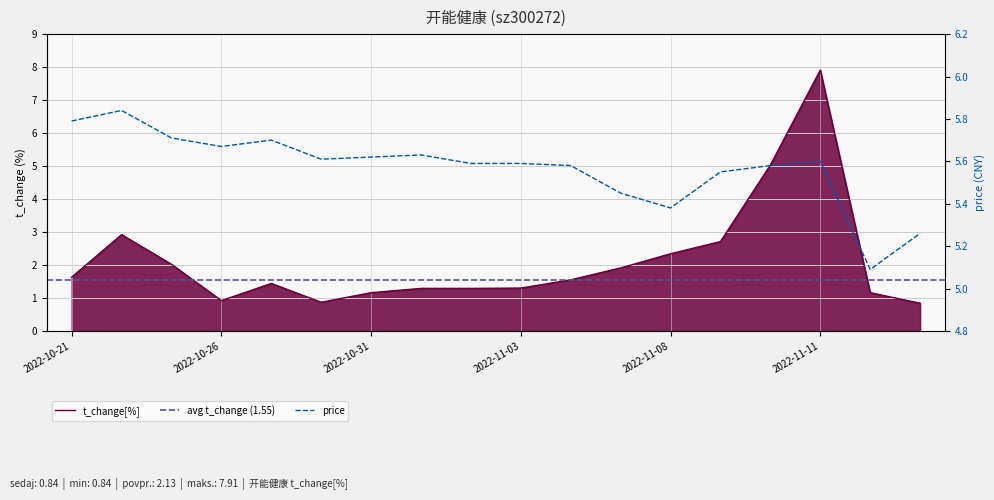

What is the label of the 4th point from the right?

2022-11-10